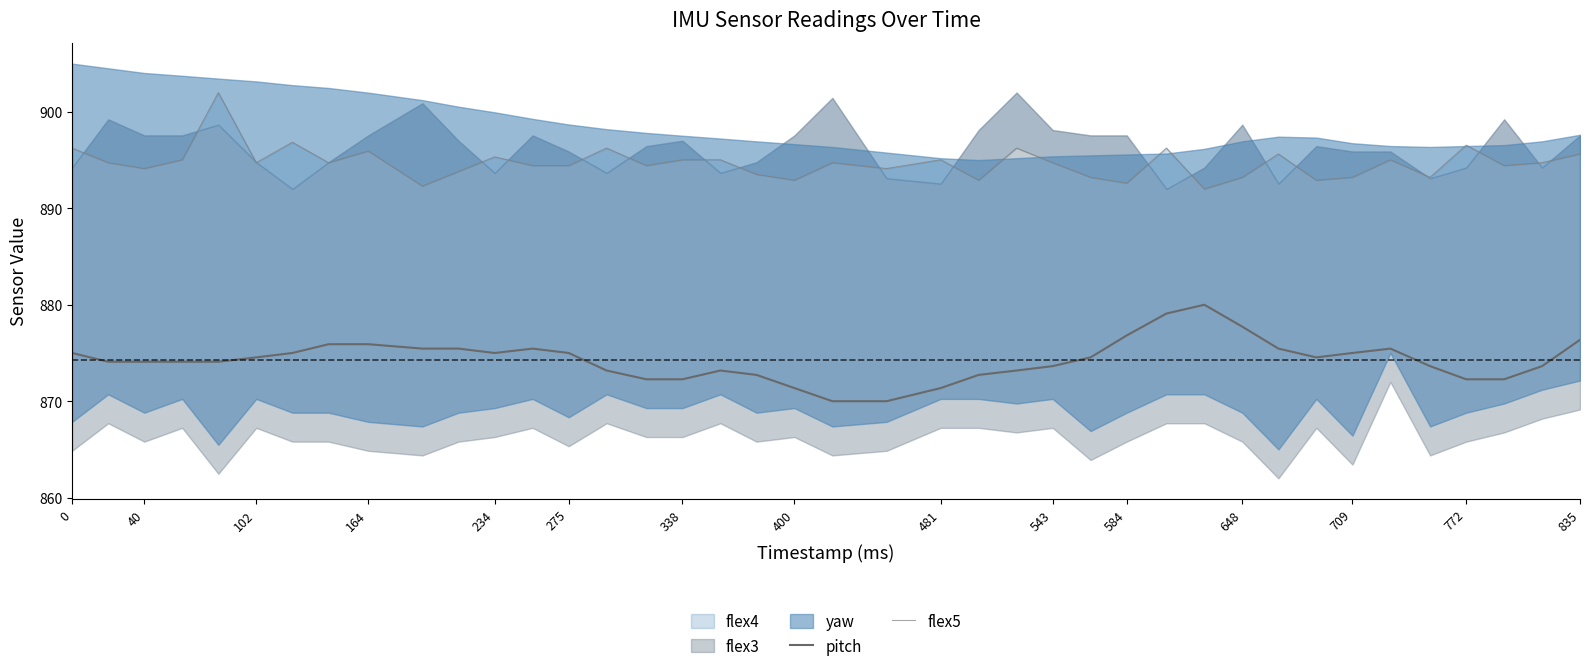

The pitch series shows 1254.1 at 709. True or false?

False